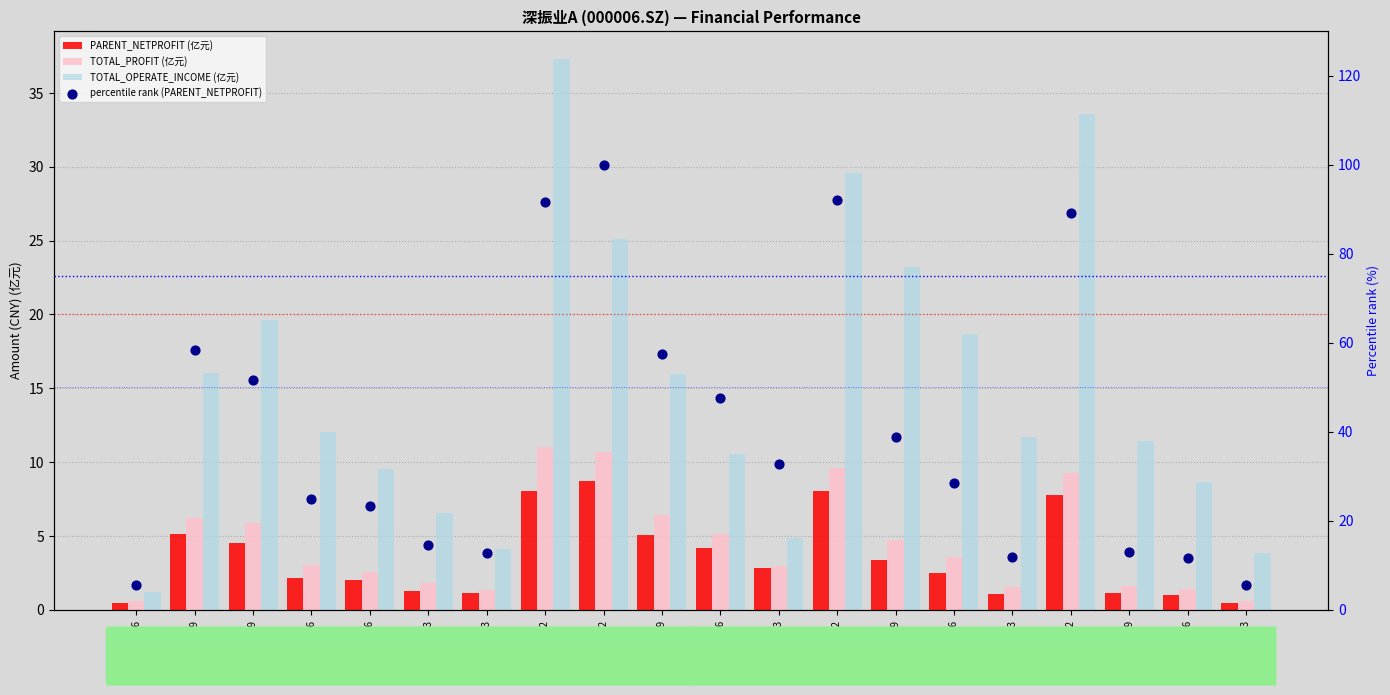

Which series contains the lowest Y value?

PARENT_NETPROFIT (亿元)